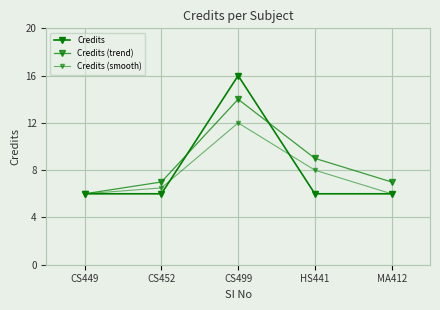

How many distinct data groups are displayed?

3